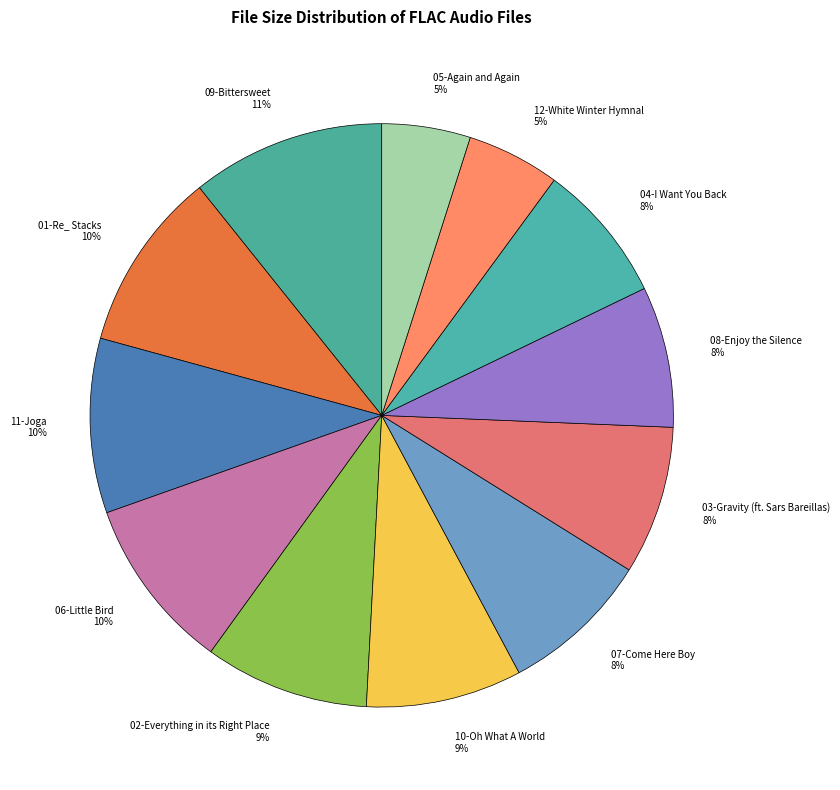

The 09-Bittersweet 11% slice represents 11% of the pie. True or false?

True